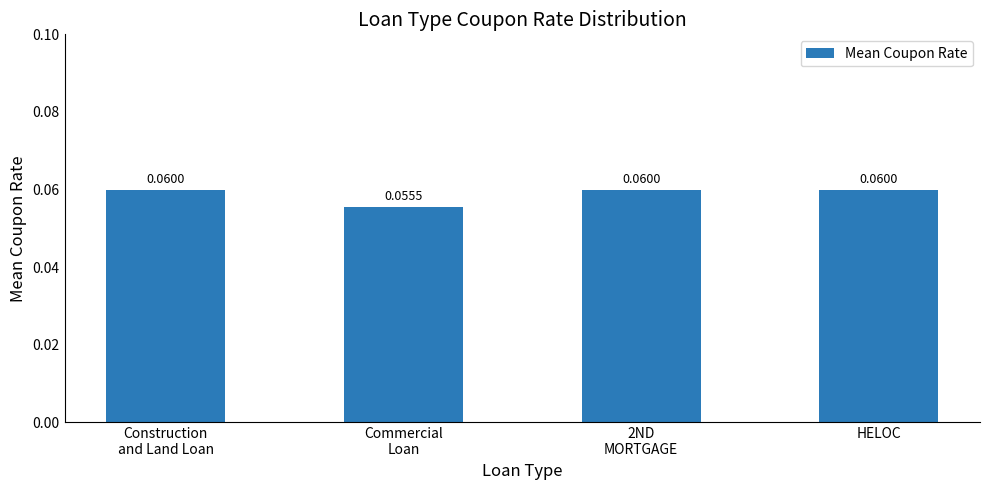

Are the bars horizontal?

No